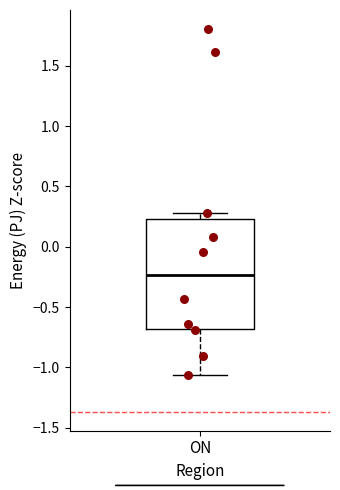

Where does the upper whisker of the box for ON end on the y-axis? The values are not printed on the chart, so give them approximately, as read against the axis.

0.30